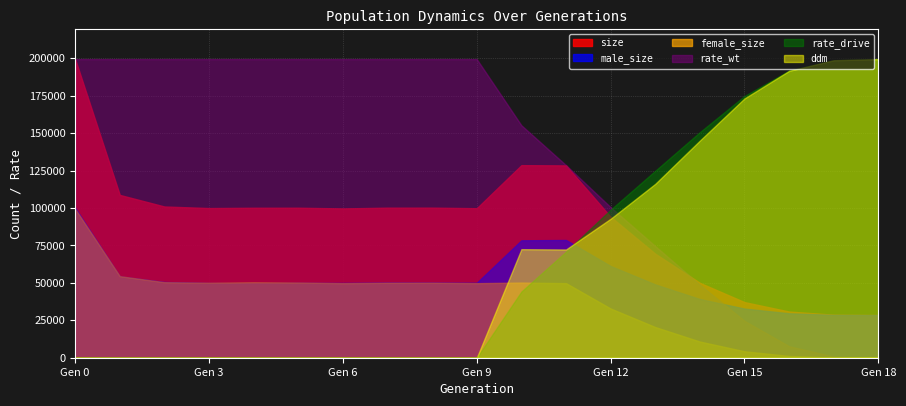

Reading left to right, transcribe all the data shown in this chart.

size: 0=199403.0	1=108711.0	2=100984.0	3=99931.0	4=100134.0	5=100157.0	6=99692.0	7=100196.0	8=100211.0	9=99842.0	10=128580.0	11=128416.0	12=94093.0	13=69425.0	14=49986.0	15=37128.0	16=30833.0	17=28716.0	18=28499.0
male_size: 0=100077.0	1=54279.0	2=50566.0	3=49877.0	4=49720.0	5=49972.0	6=49934.0	7=50163.0	8=50149.0	9=50063.0	10=78406.0	11=78619.0	12=61240.0	13=48944.0	14=39195.0	15=32821.0	16=29667.0	17=28611.0	18=28499.0
female_size: 0=99326.0	1=54432.0	2=50418.0	3=50054.0	4=50414.0	5=50185.0	6=49758.0	7=50033.0	8=50062.0	9=49779.0	10=50174.0	11=49797.0	12=32853.0	13=20481.0	14=10791.0	15=4307.0	16=1166.0	17=105.0	18=0.0
rate_wt: 0=1.0	1=1.0	2=1.0	3=1.0	4=1.0	5=1.0	6=1.0	7=1.0	8=1.0	9=1.0	10=0.8	11=0.6	12=0.5	13=0.4	14=0.2	15=0.1	16=0.0	17=0.0	18=0.0
rate_drive: 0=0.0	1=0.0	2=0.0	3=0.0	4=0.0	5=0.0	6=0.0	7=0.0	8=0.0	9=0.0	10=0.2	11=0.4	12=0.5	13=0.6	14=0.8	15=0.9	16=1.0	17=1.0	18=1.0
ddm: 0=0.0	1=0.0	2=0.0	3=0.0	4=0.0	5=0.0	6=0.0	7=0.0	8=0.0	9=0.0	10=0.4	11=0.4	12=0.5	13=0.6	14=0.7	15=0.9	16=1.0	17=1.0	18=1.0